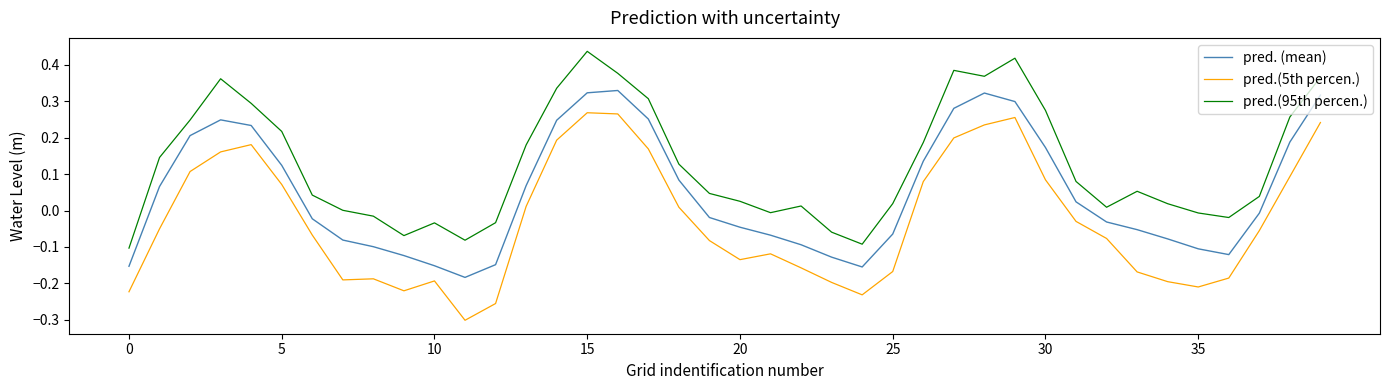

In pred.(5th percen.), how many points are higher than both neighbors (excluding endpoints)?

6